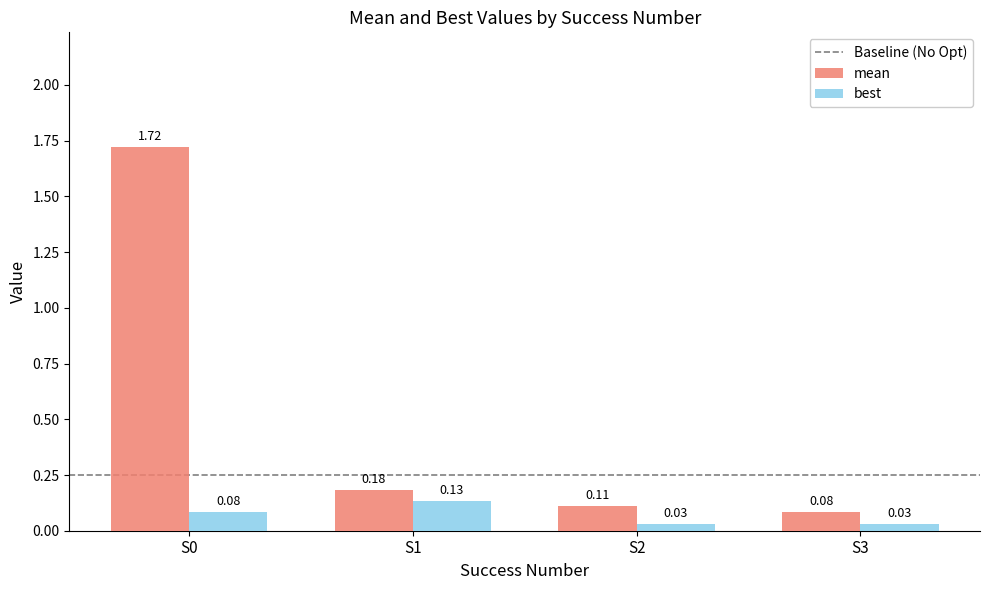

What is the difference between the maximum and minimum values in the mean series?

1.6